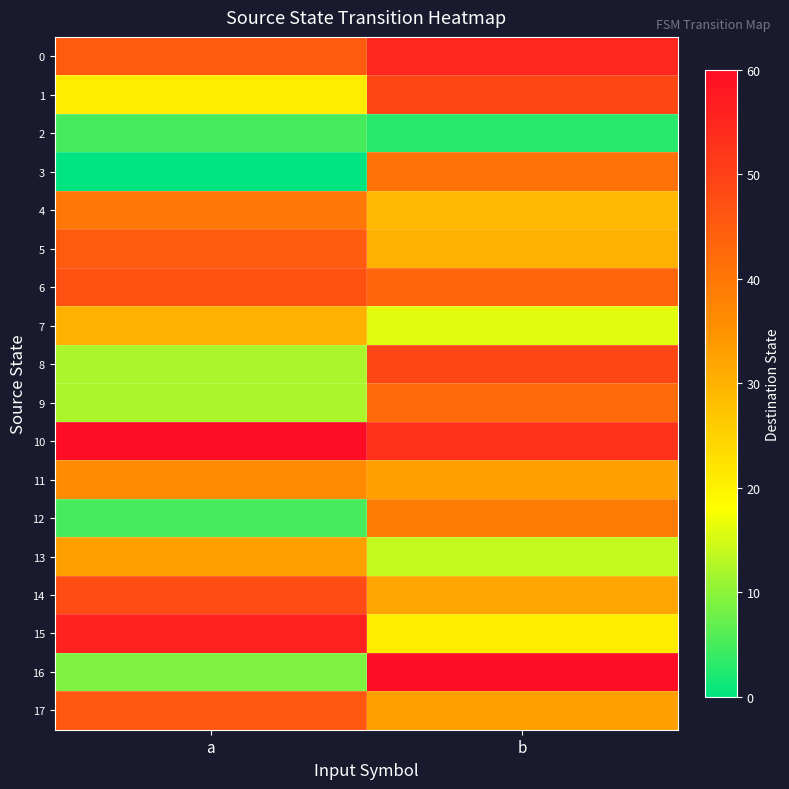

Which series has the widest spread of values?

16